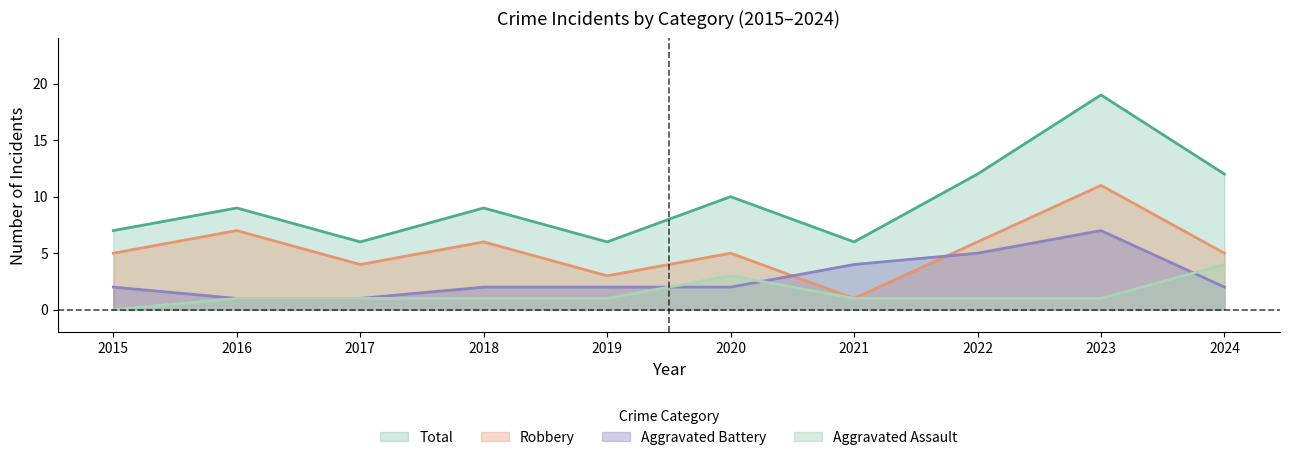

What is the difference between the maximum and minimum values in the Aggravated Assault series?

4